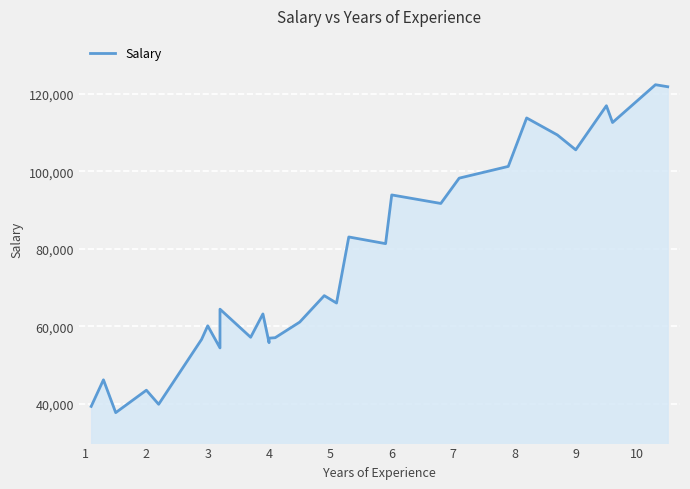

What is the smallest value displayed?

37731